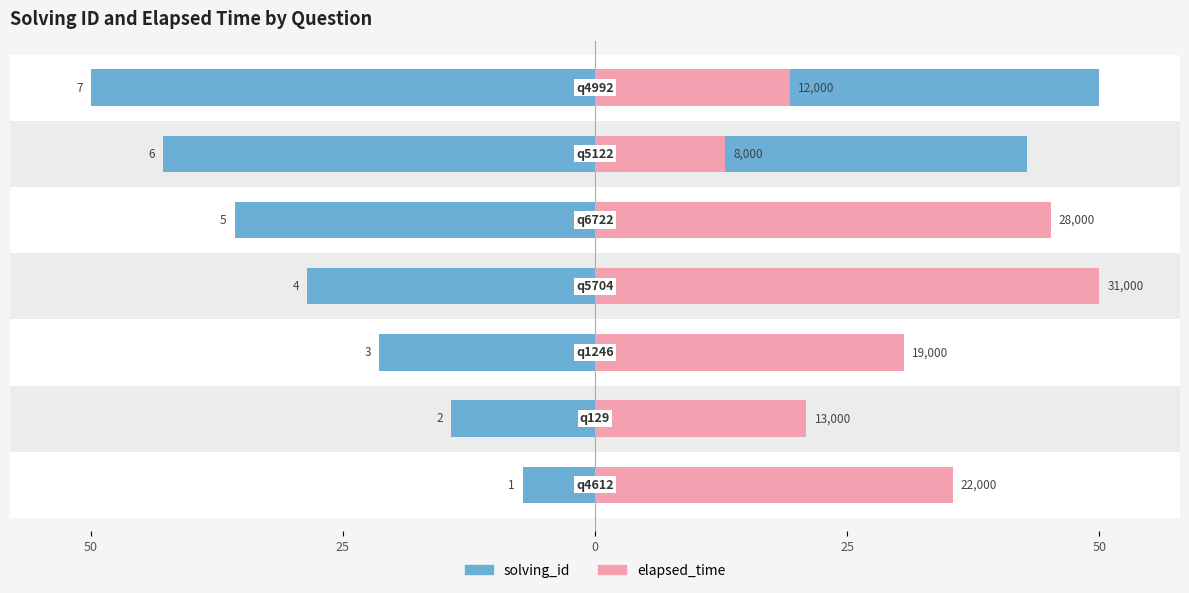

What are all the series names shown in the legend?

solving_id, elapsed_time